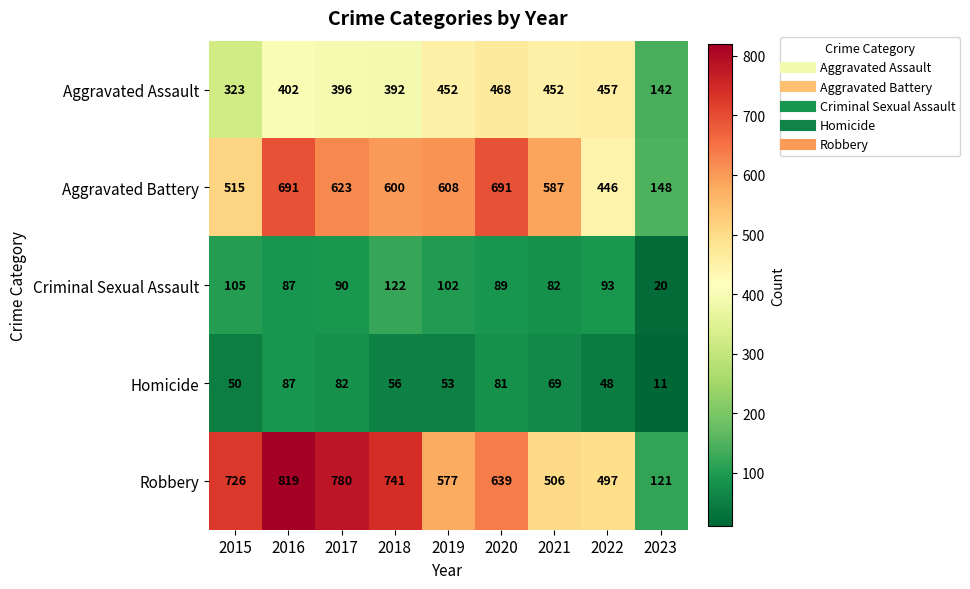

At which category does the chart reach its minimum across all series?

2023